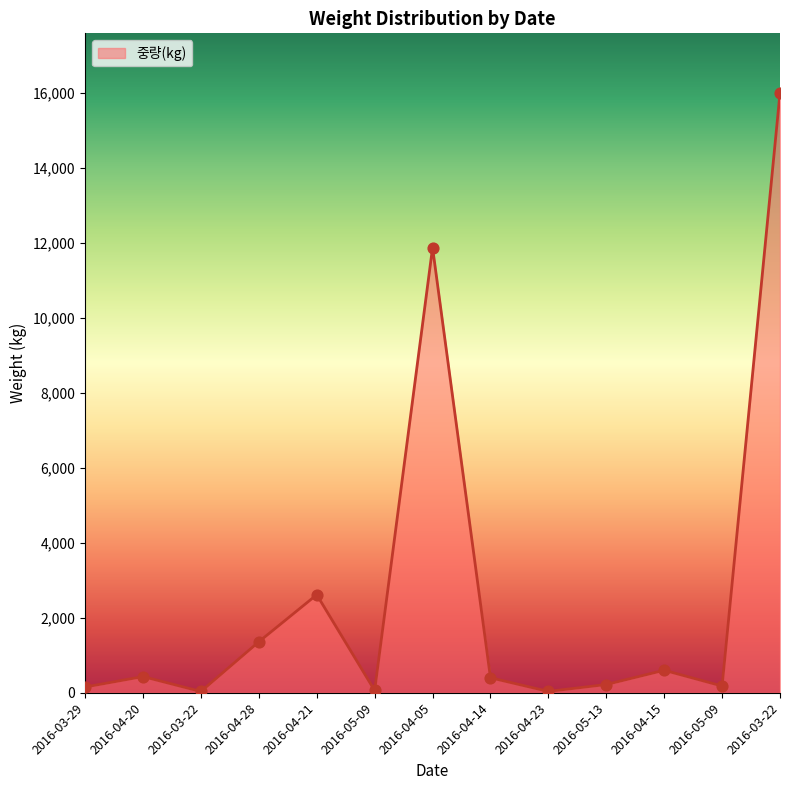

Approximately how many times larger is the value at 2016-05-09 compared to 2016-05-09?

3.0